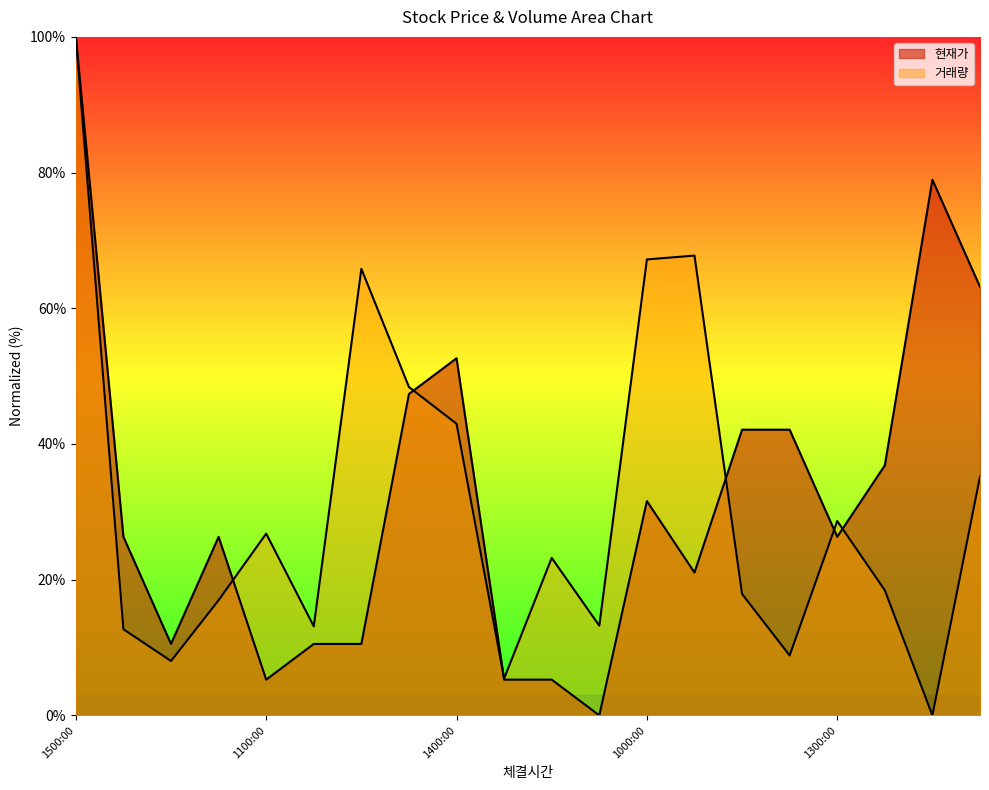

Which series has the largest total across all categories?

현재가